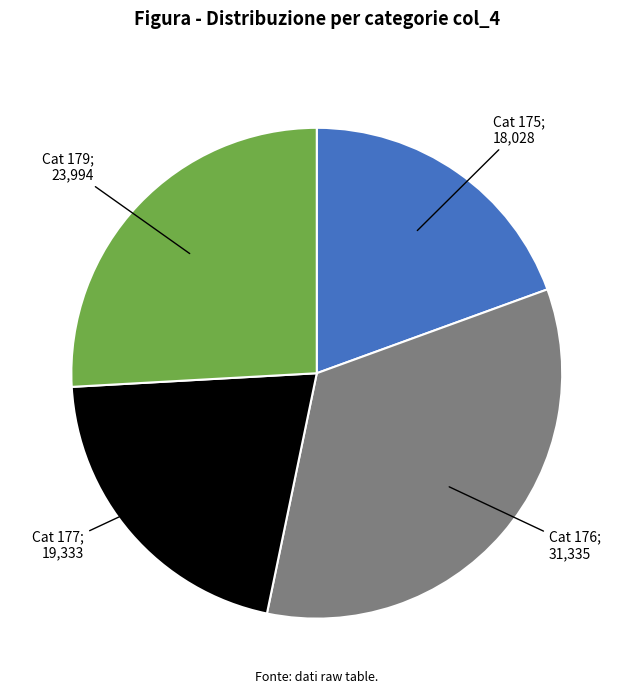

Is there a majority slice in this chart?

No